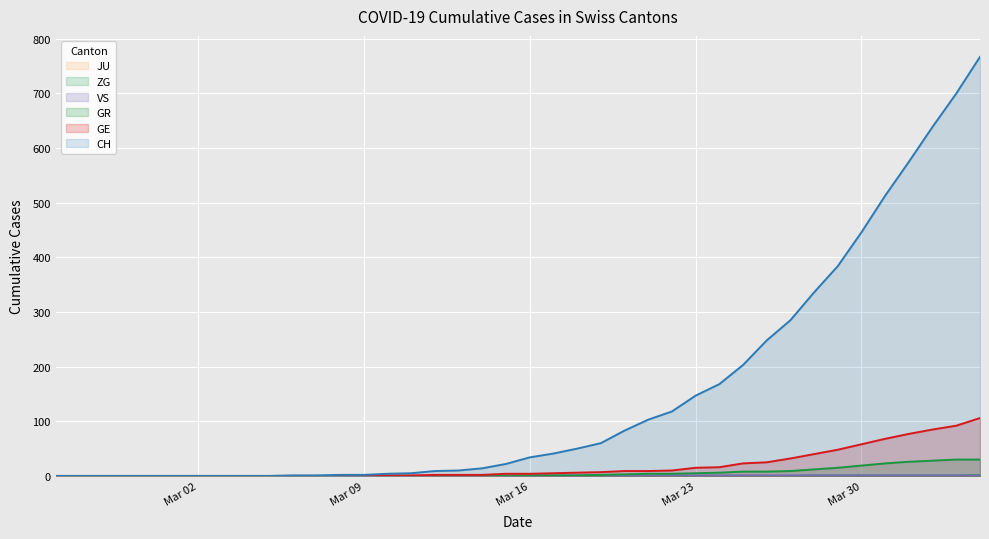

True or false: GR and GE intersect in this chart.

False